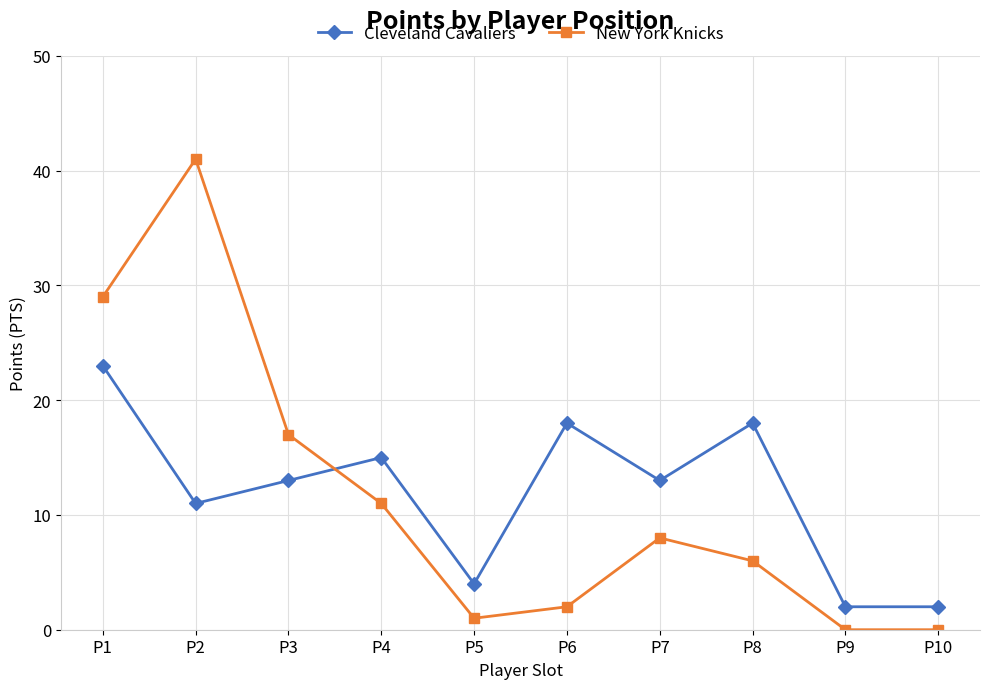

The New York Knicks series shows 16 at P4. True or false?

False